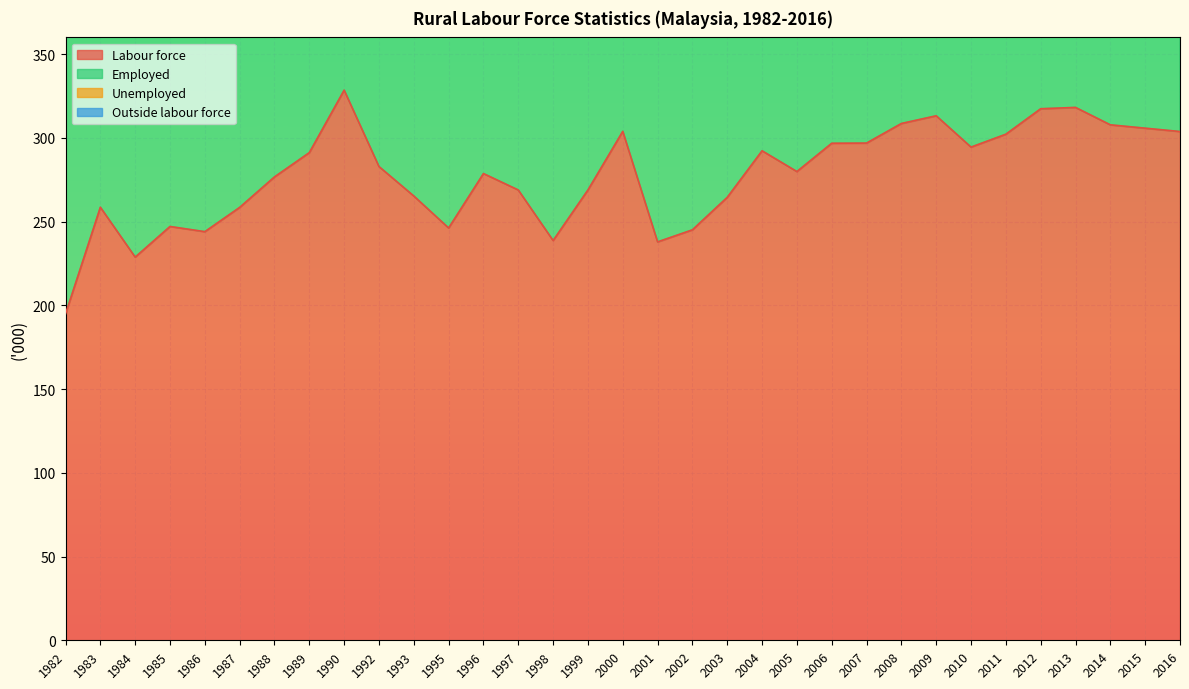

Is it true that Labour force equals 244.0 at 1986?

True